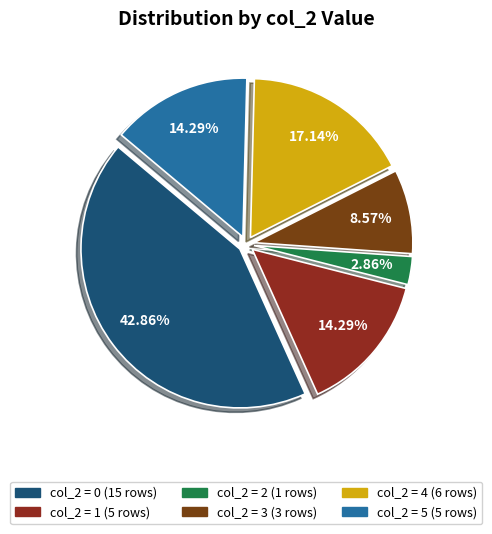

How many segments does this pie chart have?

6